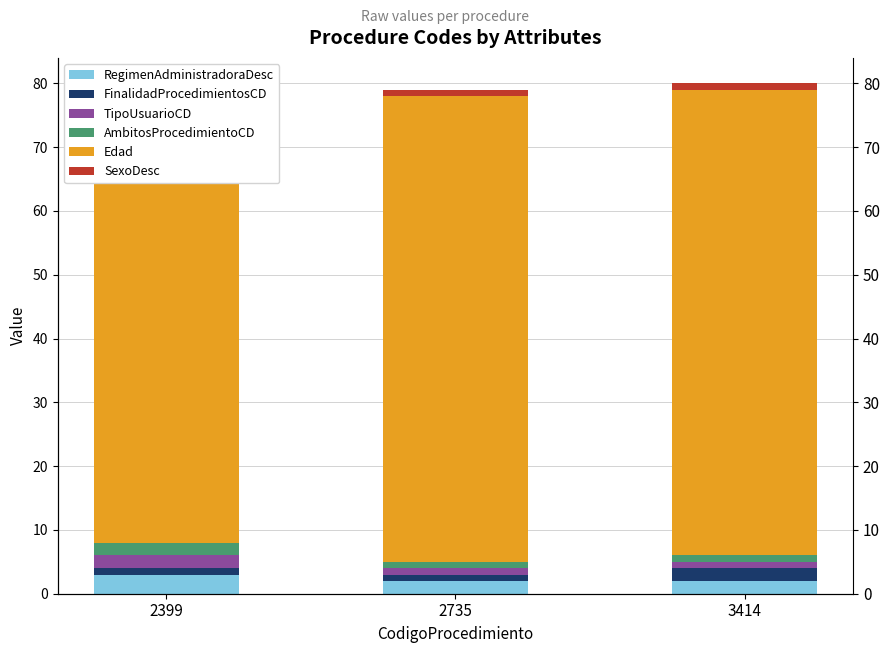

Are the bars grouped side by side (vs. stacked)?

Yes